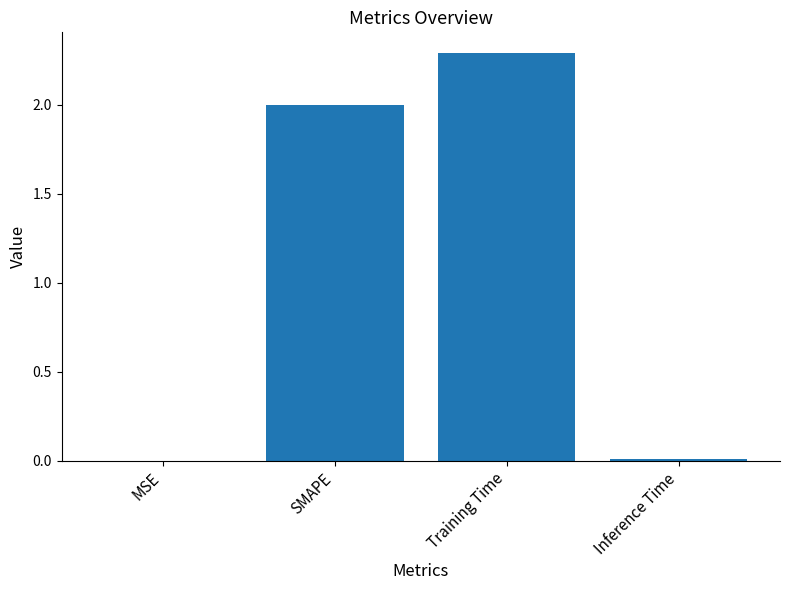

How many series are shown in this chart?

1